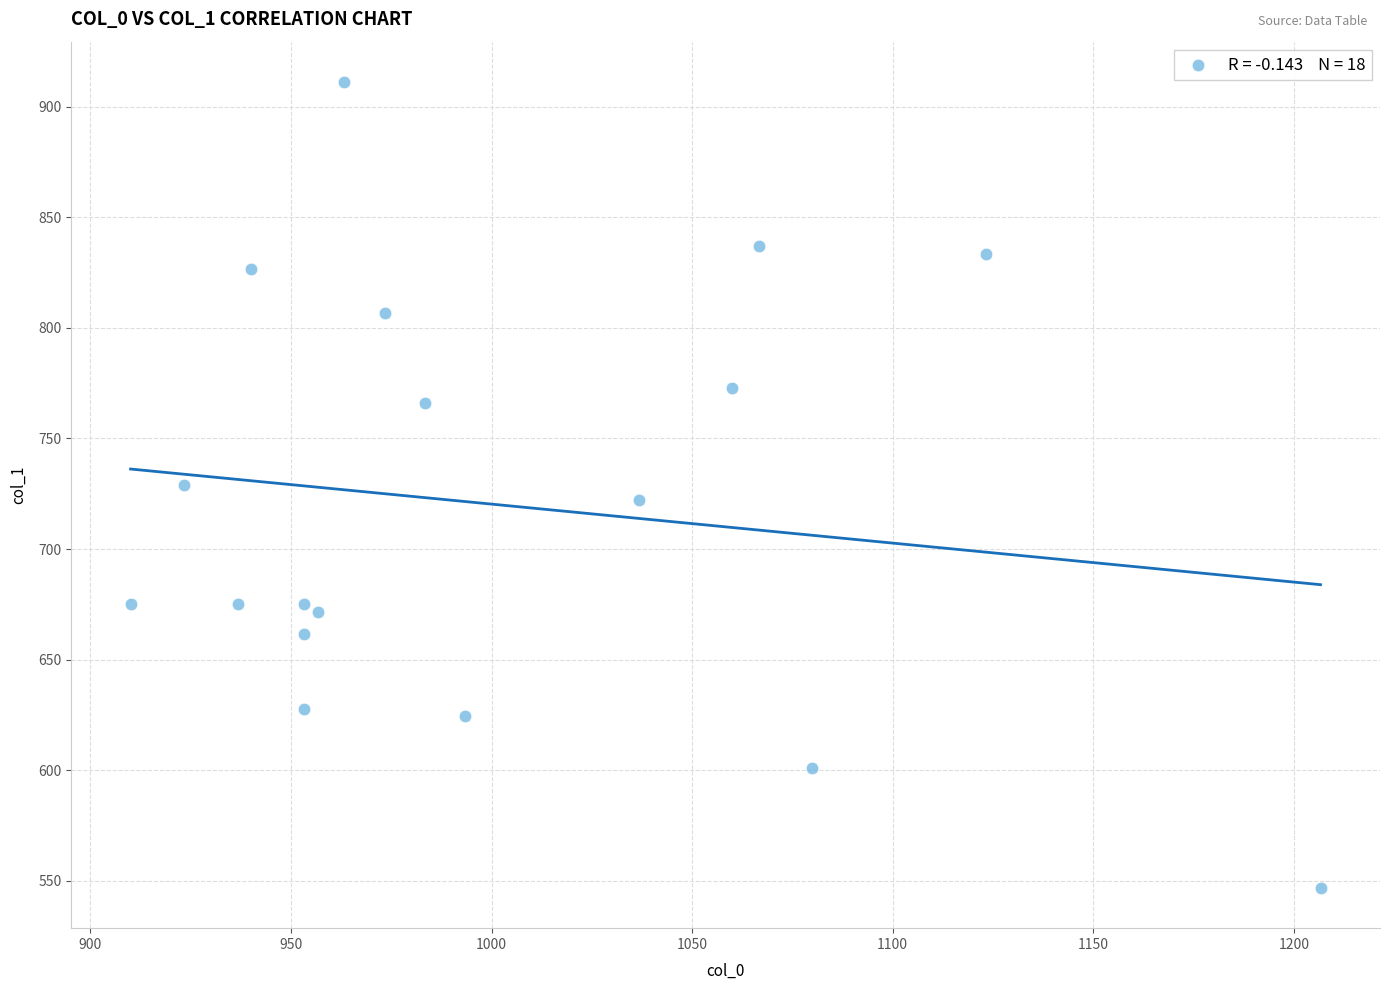

What is the range of X values (max minus min)?

296.7